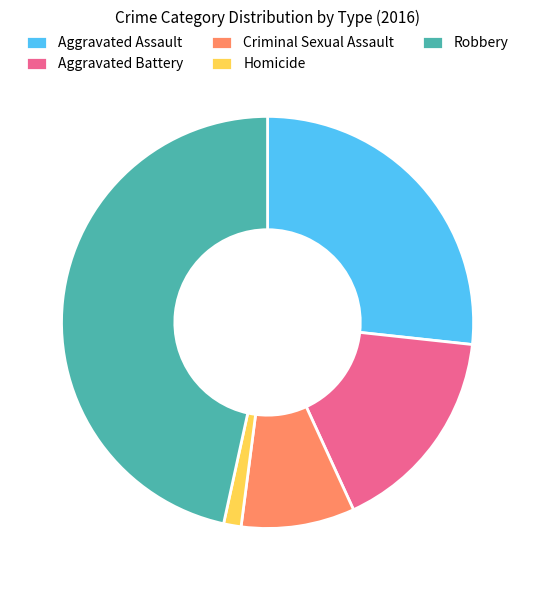

How many segments does this pie chart have?

5